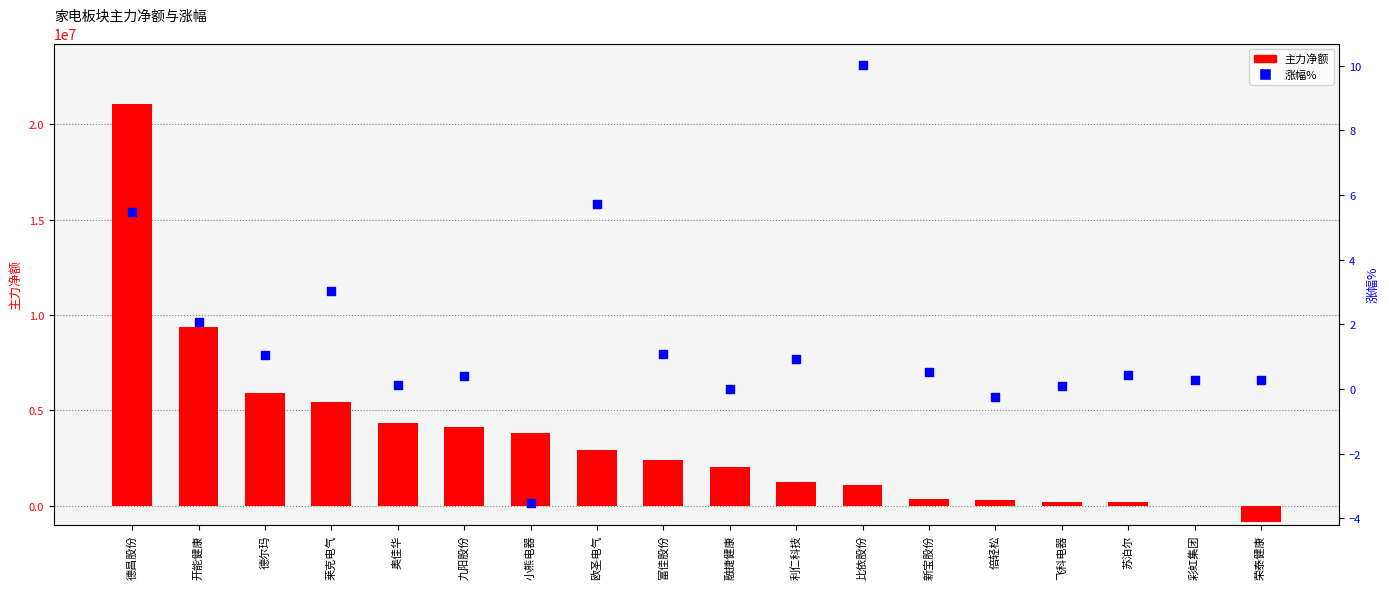

Which series contains the lowest Y value?

主力净额